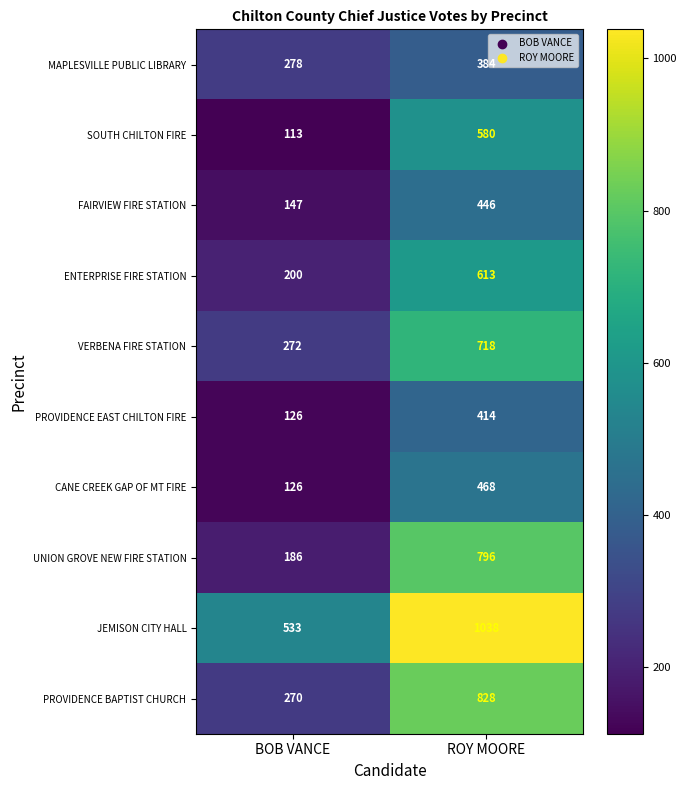

What is the total value across all series at BOB VANCE?

2251